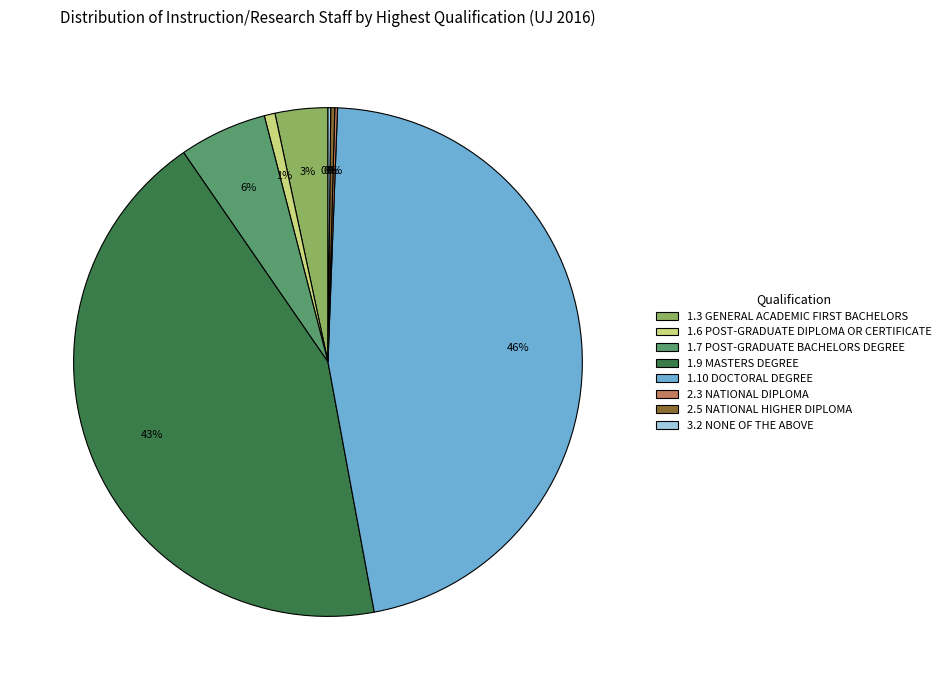

To the nearest percent, what portion does 1.7 POST-GRADUATE BACHELORS DEGREE represent?

6%